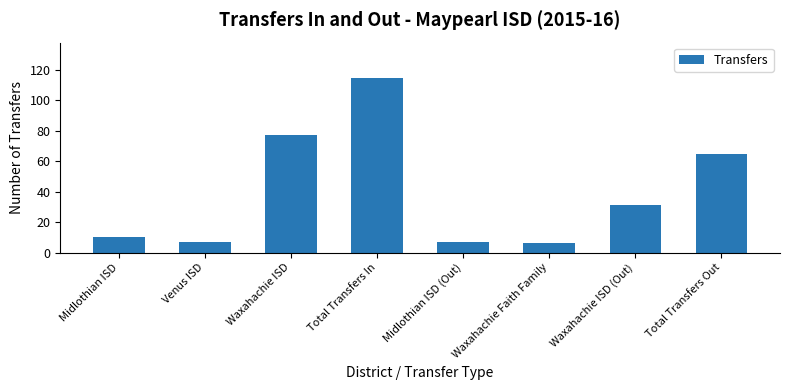

What is the ratio of the value at Total Transfers In to the value at Venus ISD?

16.4